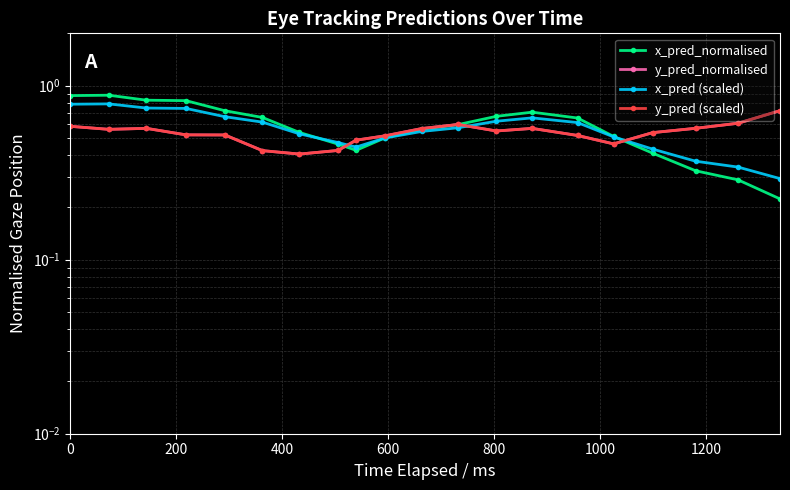

Where is y_pred_normalised nearest to the value 0?

1200